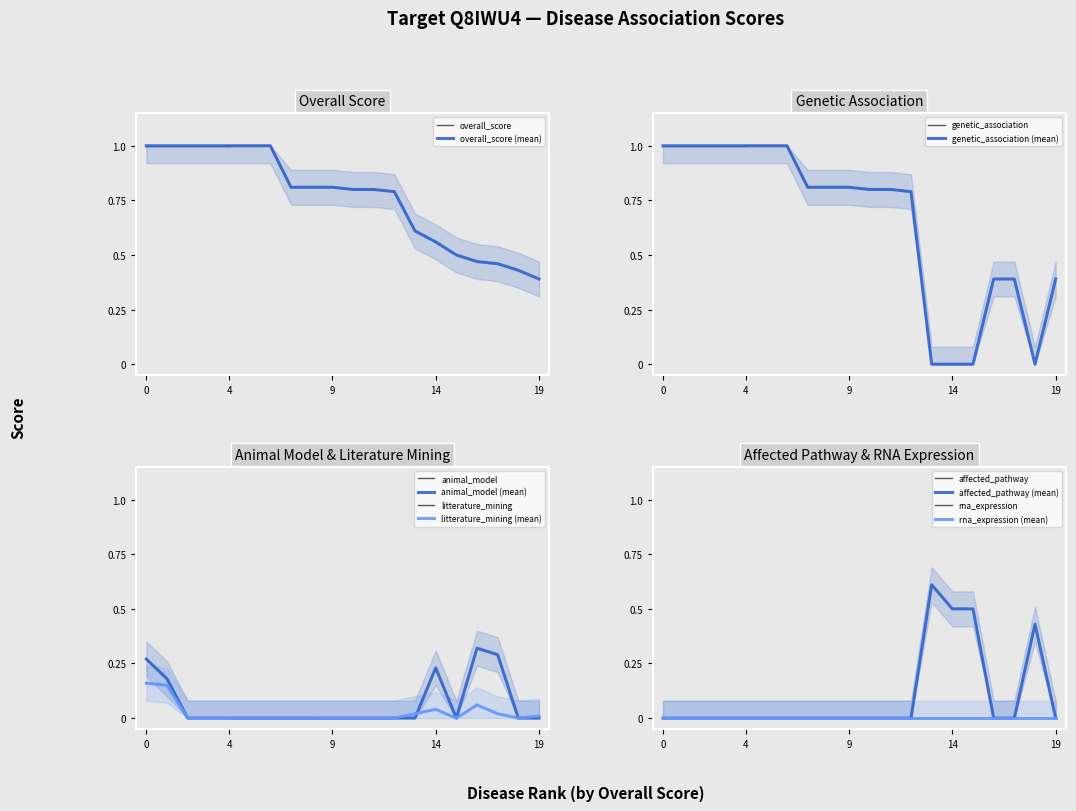

Which series has the widest spread of values?

genetic_association